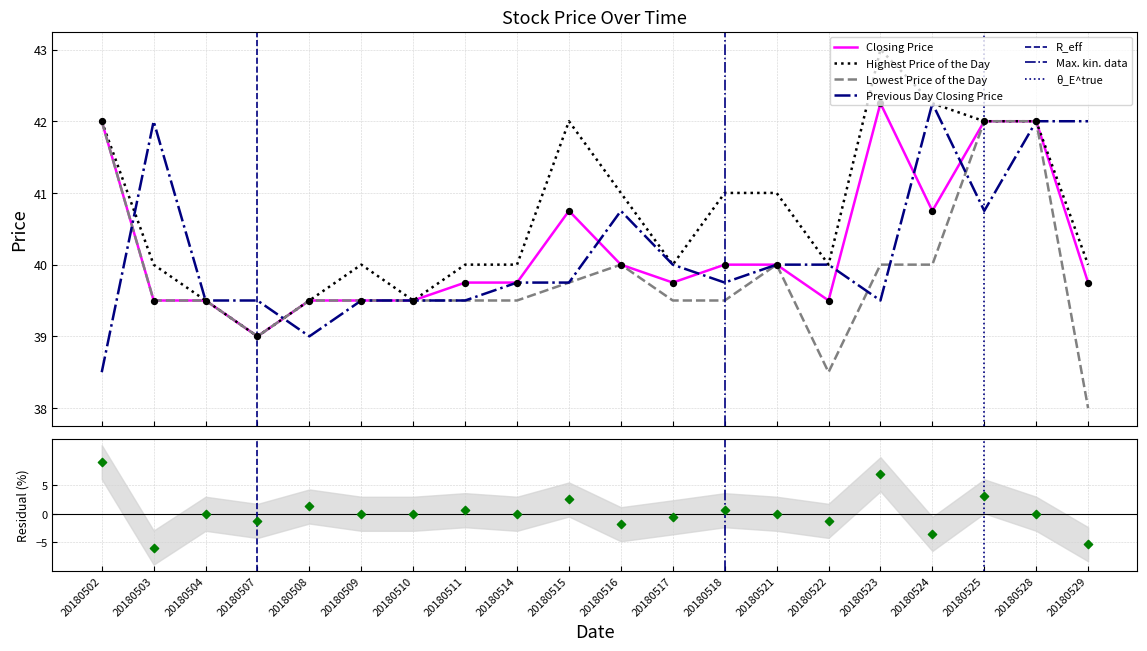

Which series has the largest total across all categories?

Highest Price of the Day